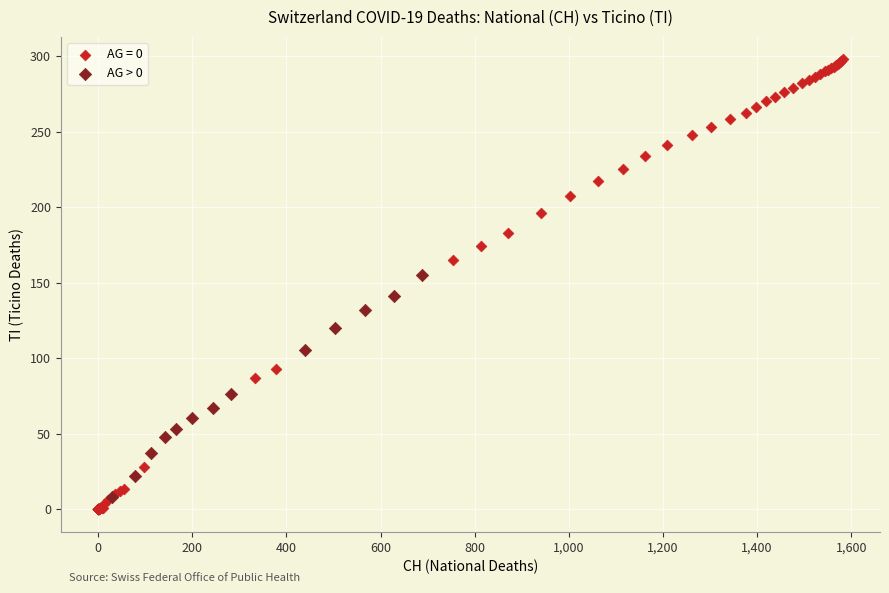

Which series has the largest Y range (max minus min)?

AG = 0